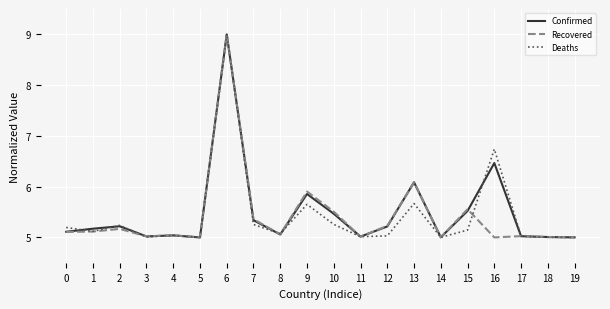

Is the value of Confirmed at 16 greater than the value of Recovered at 1?

Yes